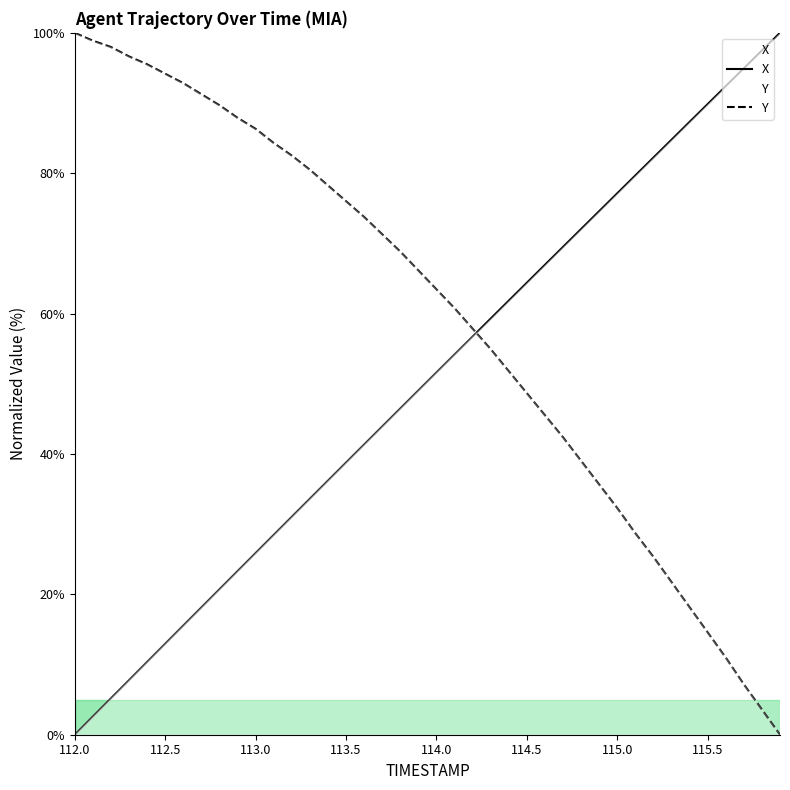

What is the total value across all series at 113.0?

112.2